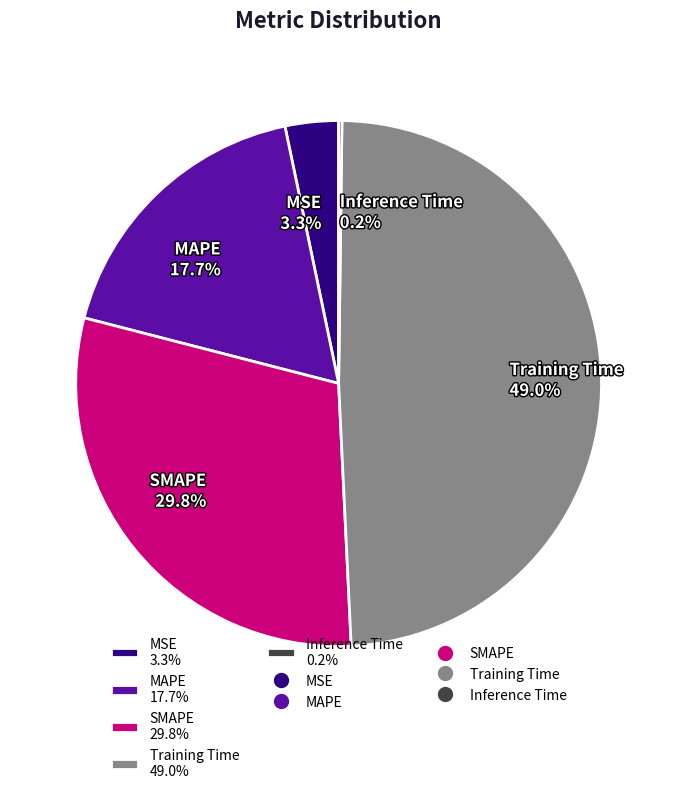

What is the ratio of the value at MAPE 17.7% to the value at SMAPE 29.8%?

0.6